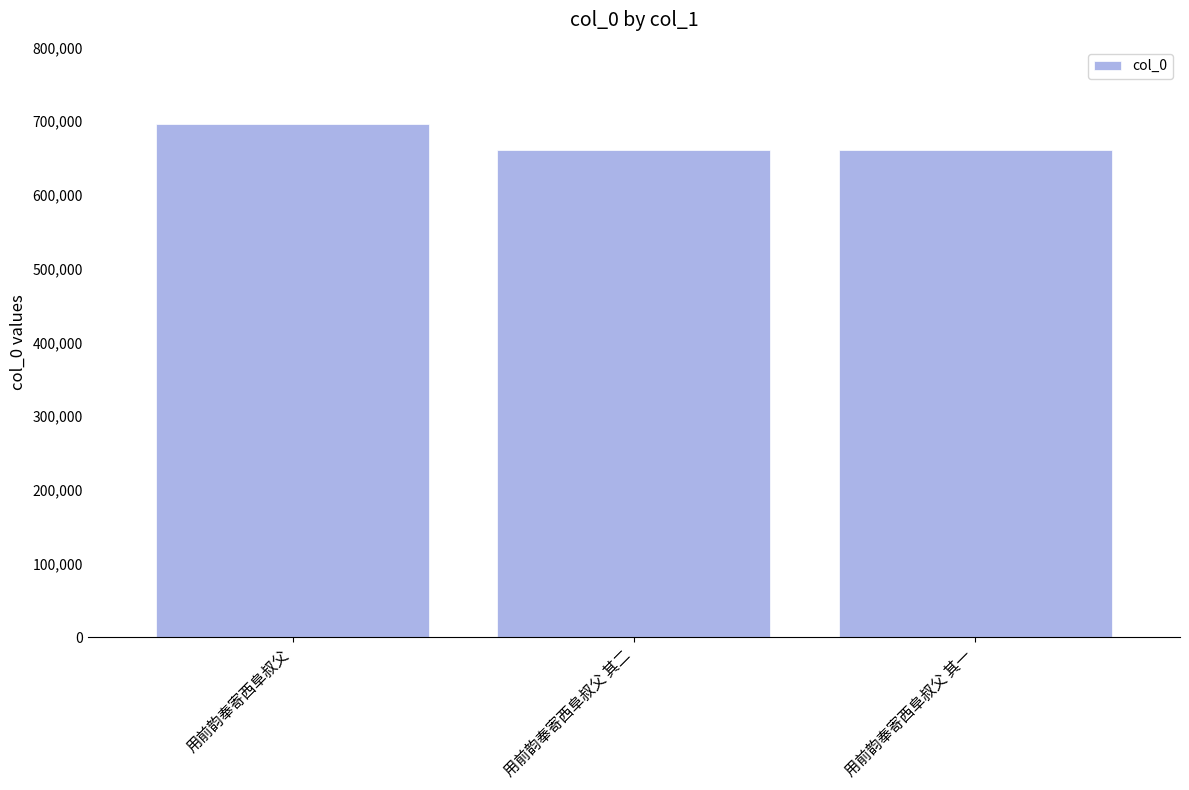

How many data points are less than 661238?

1